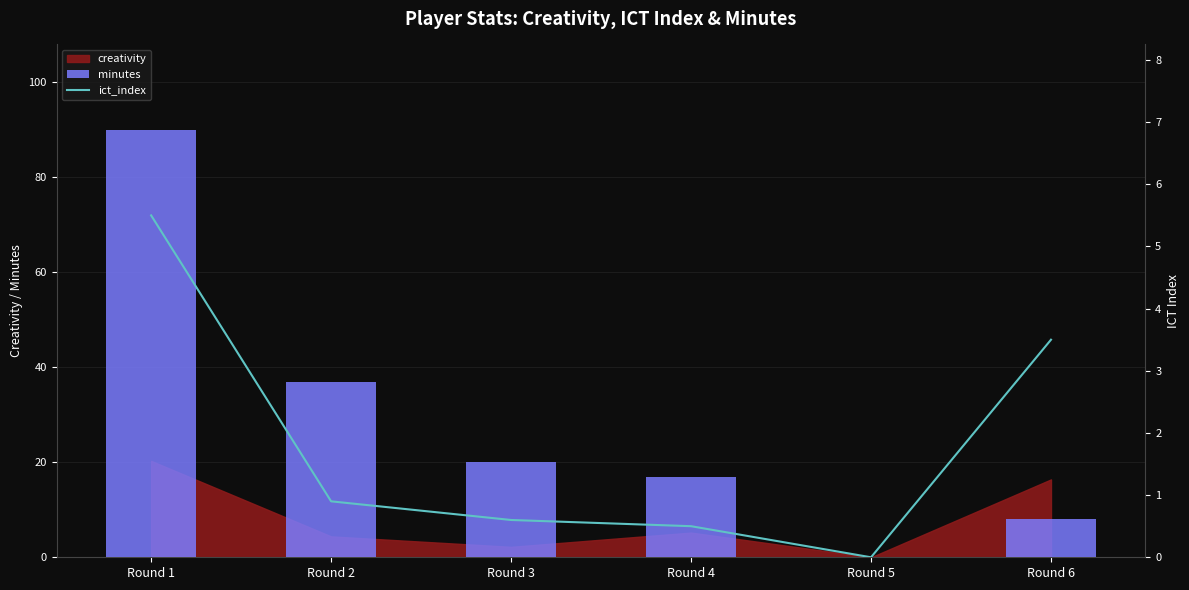

Which category has the lowest value in the minutes series?

Round 5